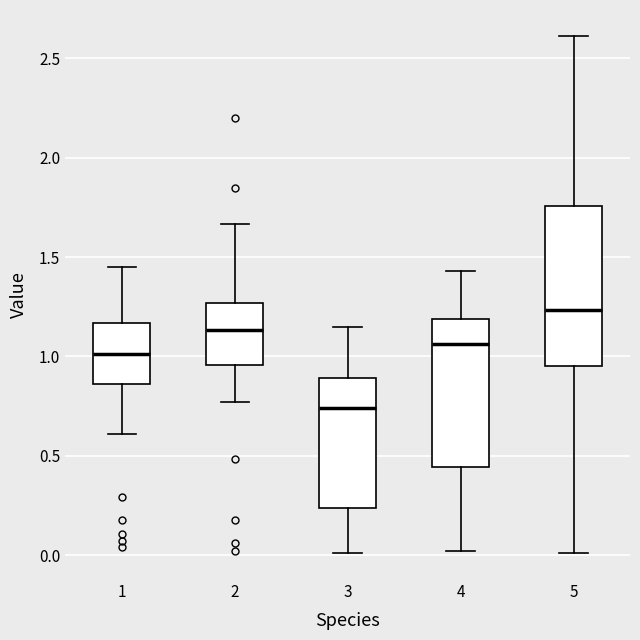

Reading left to right, read every box against the y-axis: the position of its median line, the range the box covers, and the ends of its whiskers. The values are not printed on the chart, so give them approximately, as read against the axis.

1: median 1.00, box 0.85 to 1.15, whiskers 0.60 to 1.45
2: median 1.15, box 0.95 to 1.25, whiskers 0.75 to 1.65
3: median 0.75, box 0.25 to 0.90, whiskers 0.00 to 1.15
4: median 1.05, box 0.45 to 1.20, whiskers 0.00 to 1.45
5: median 1.25, box 0.95 to 1.75, whiskers 0.00 to 2.60